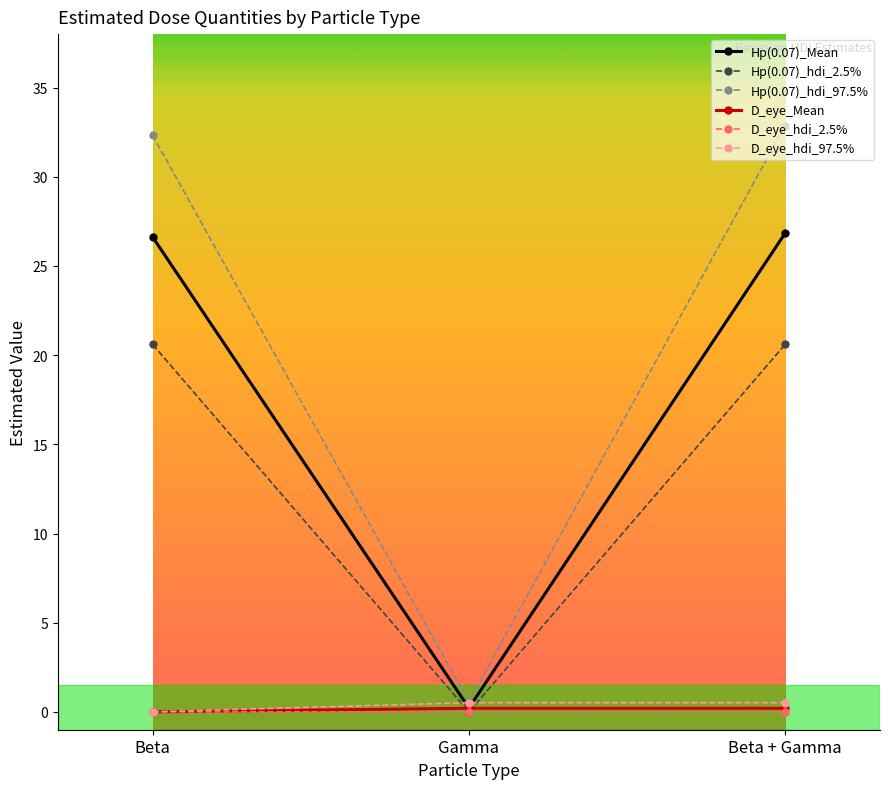

Which series has the largest range (max minus min)?

Hp(0.07)_hdi_97.5%